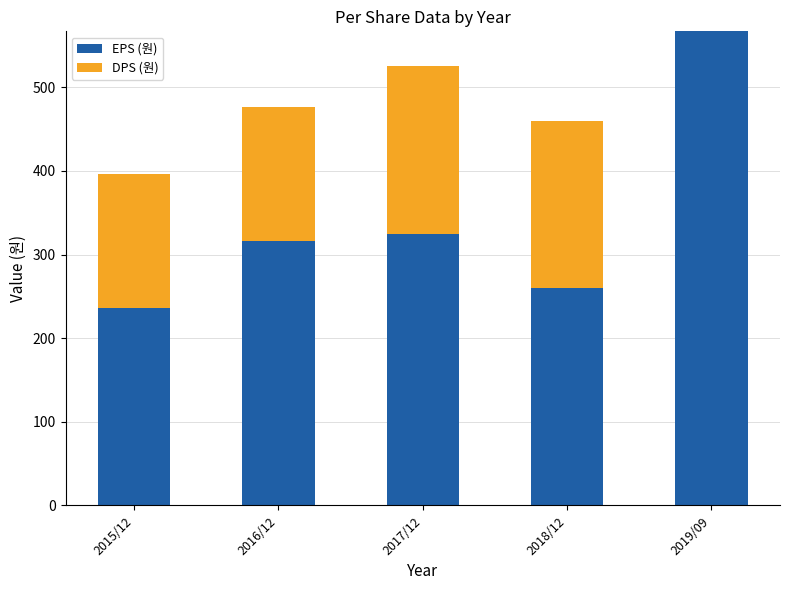

What are all the series names shown in the legend?

EPS (원), DPS (원)